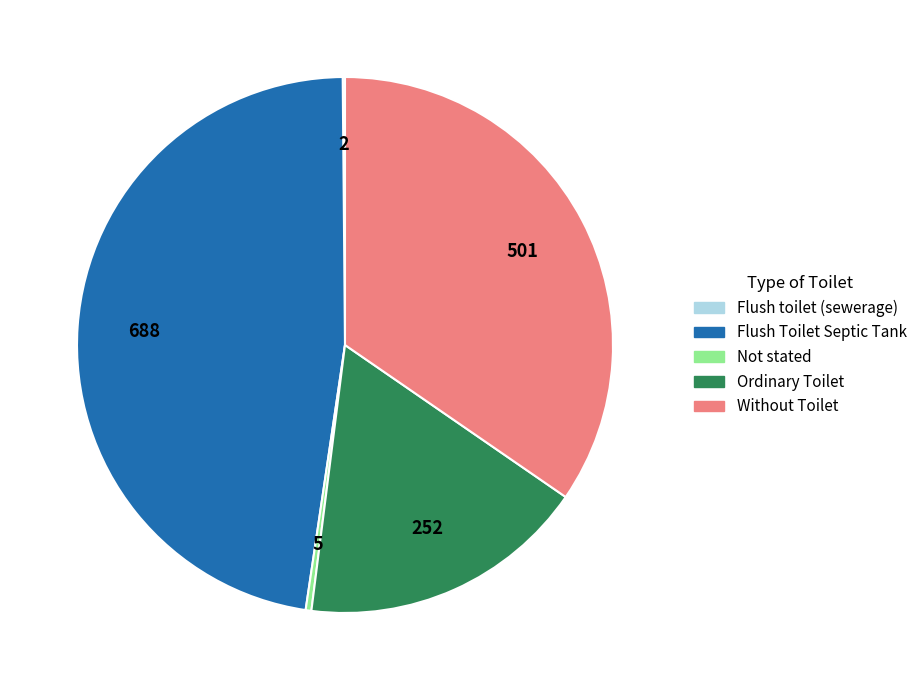

The Without Toilet slice represents 35% of the pie. True or false?

True